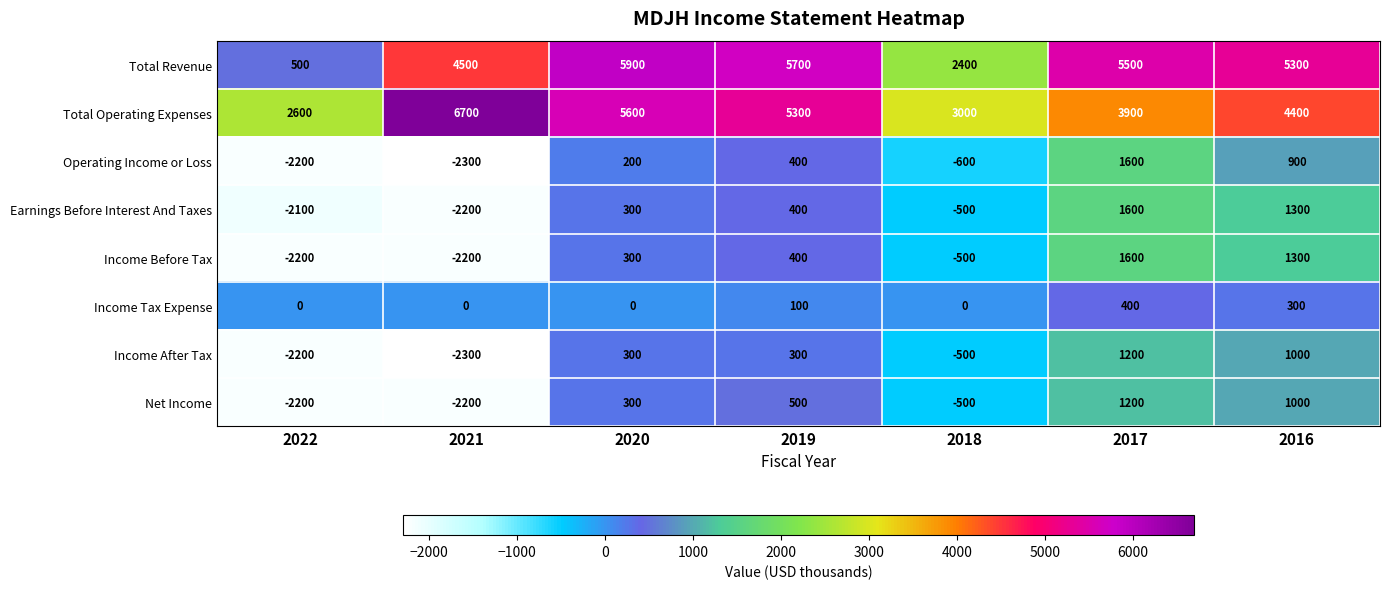

Is it true that Income After Tax equals -2200 at 2022?

True